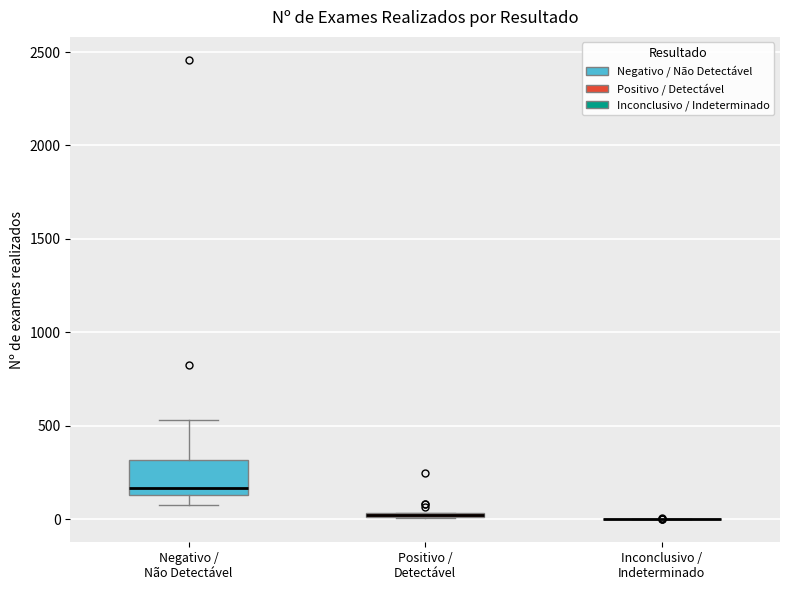

Comparing the boxes themselves (not the whiskers), which one is the tallest?

Negativo / Não Detectável